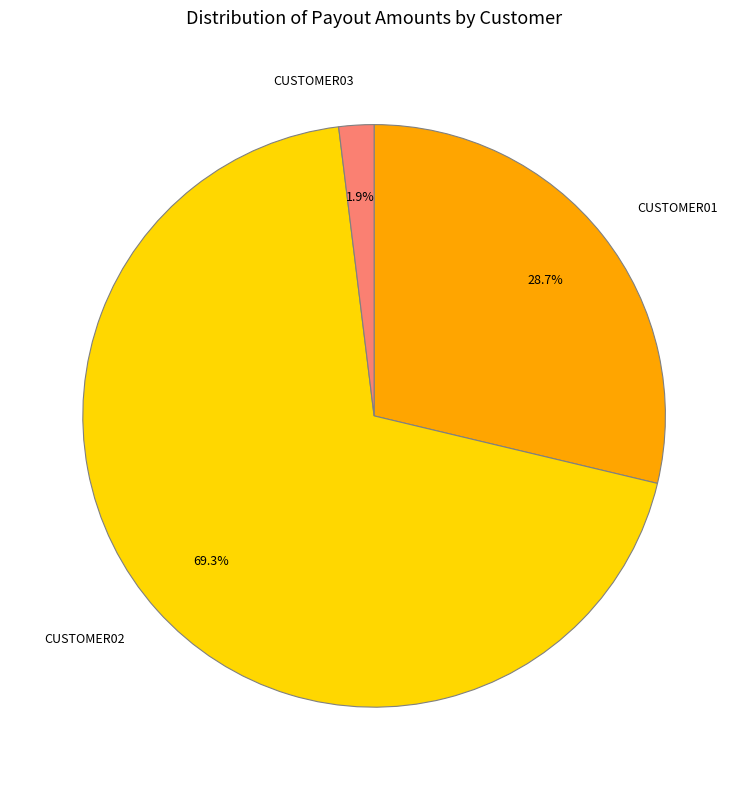

What percentage do CUSTOMER02 and CUSTOMER01 together represent?

98.1%